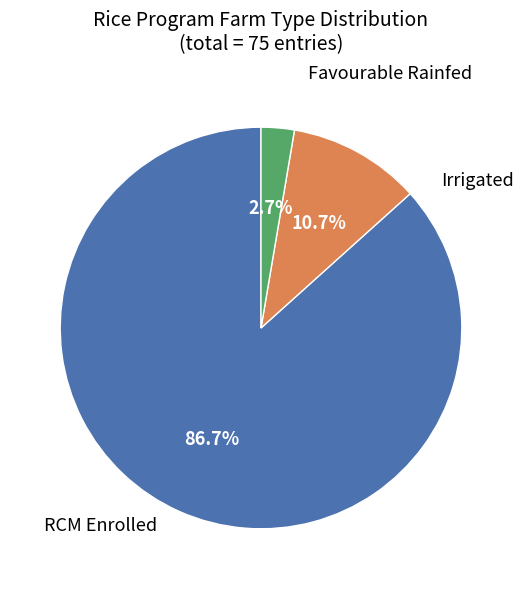

Does any single category account for the majority?

Yes